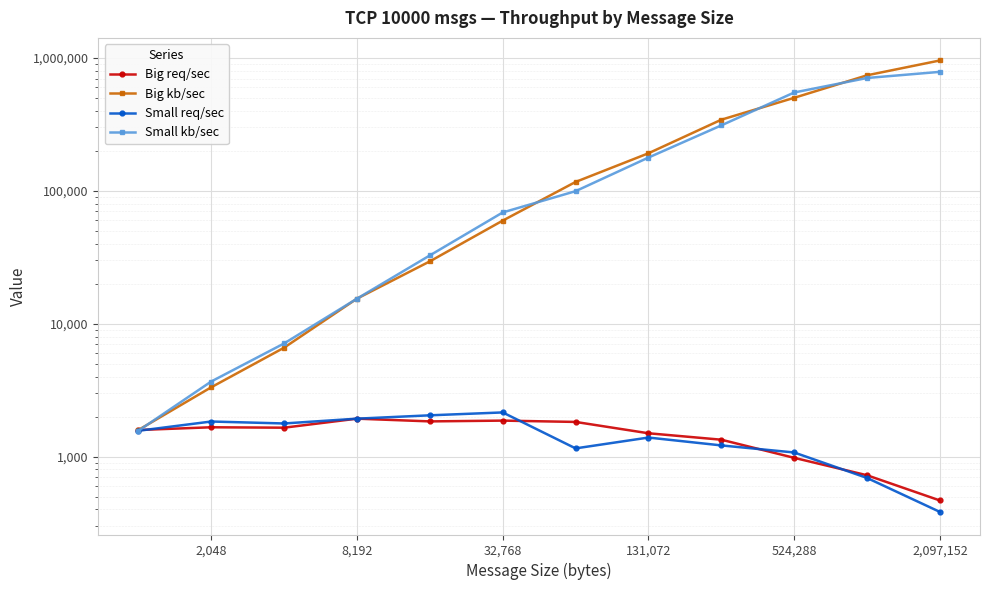

At which category is the sum across all series the highest?

2,097,152